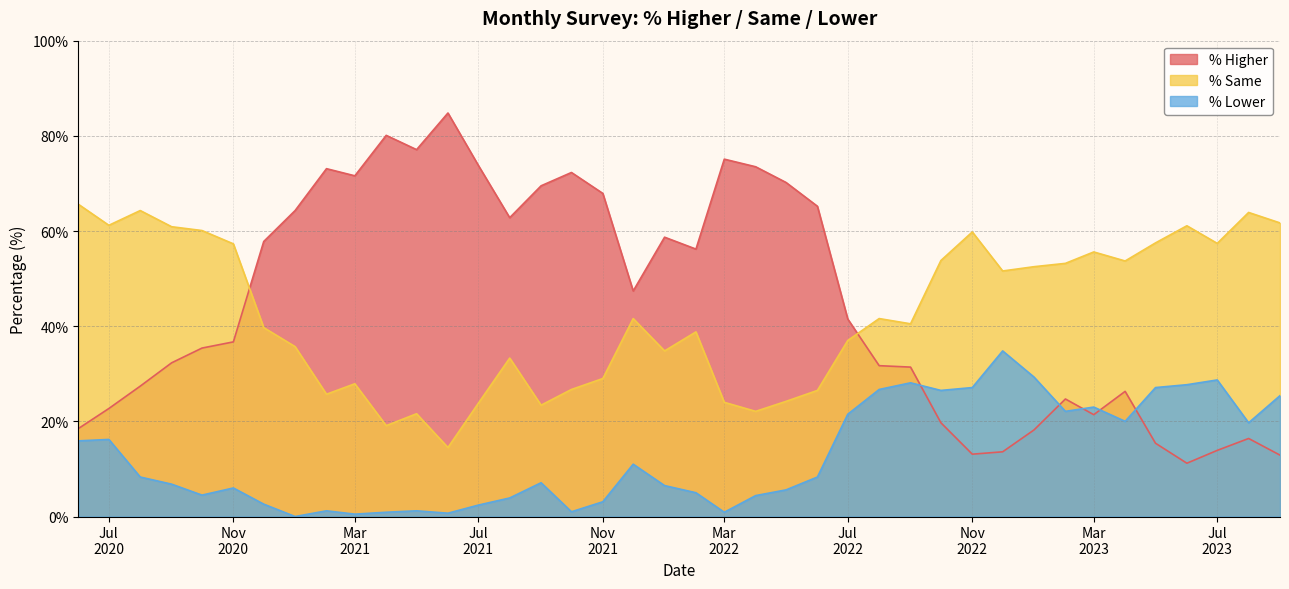

What is the average value of the % Same series?

42.6